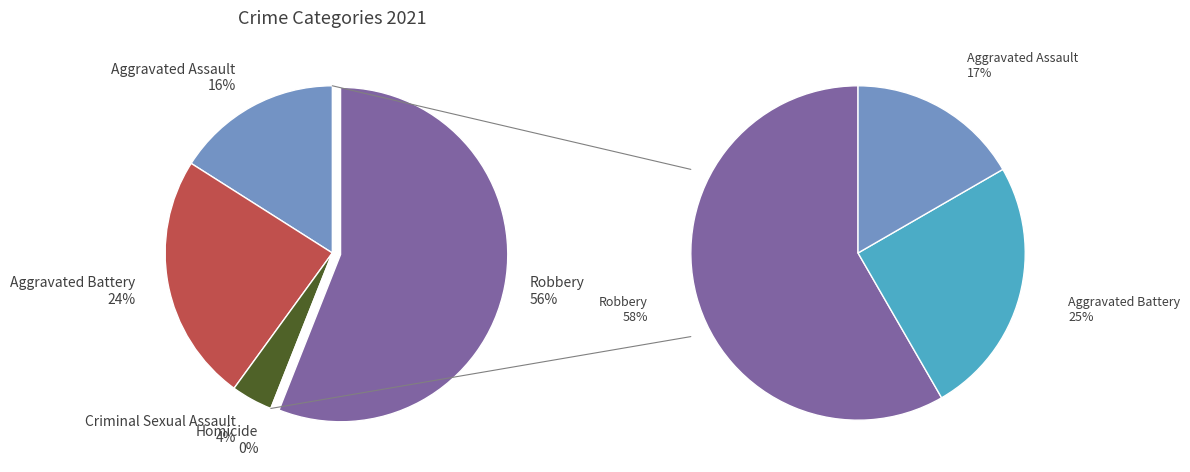

To the nearest percent, what percentage of the pie is Robbery?

56%